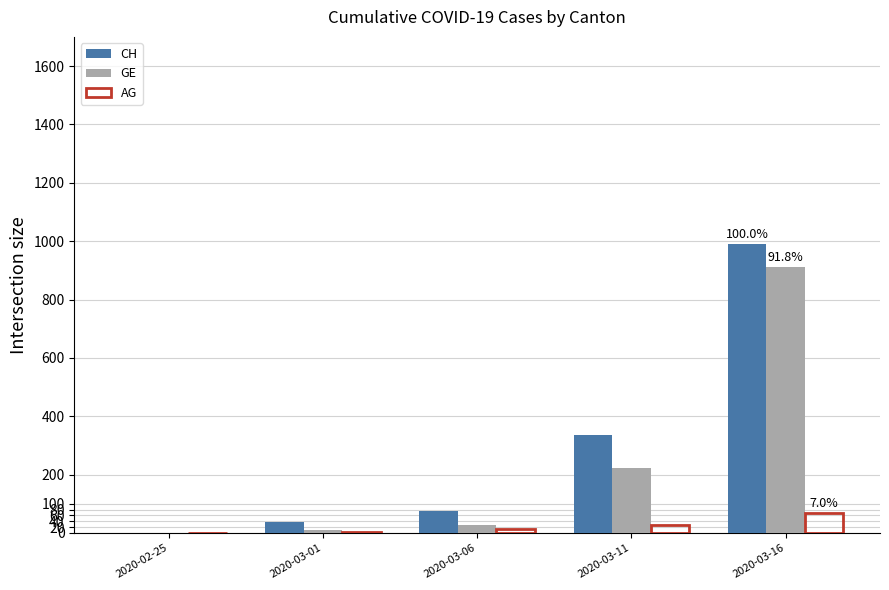

The value of CH at 2020-03-01 is 38. True or false?

True